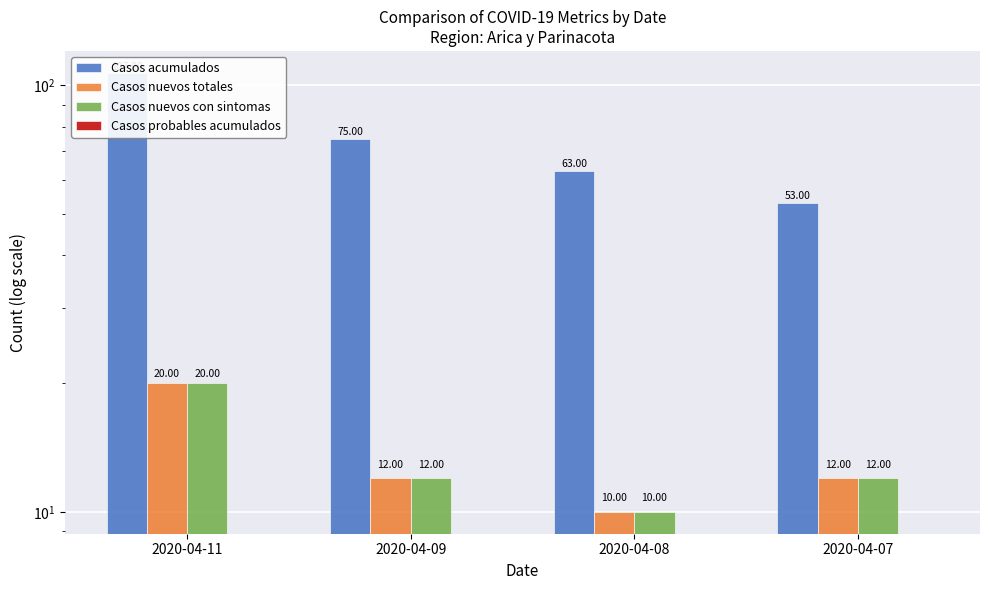

Which has a higher value, 2020-04-08 or 2020-04-09?

2020-04-09